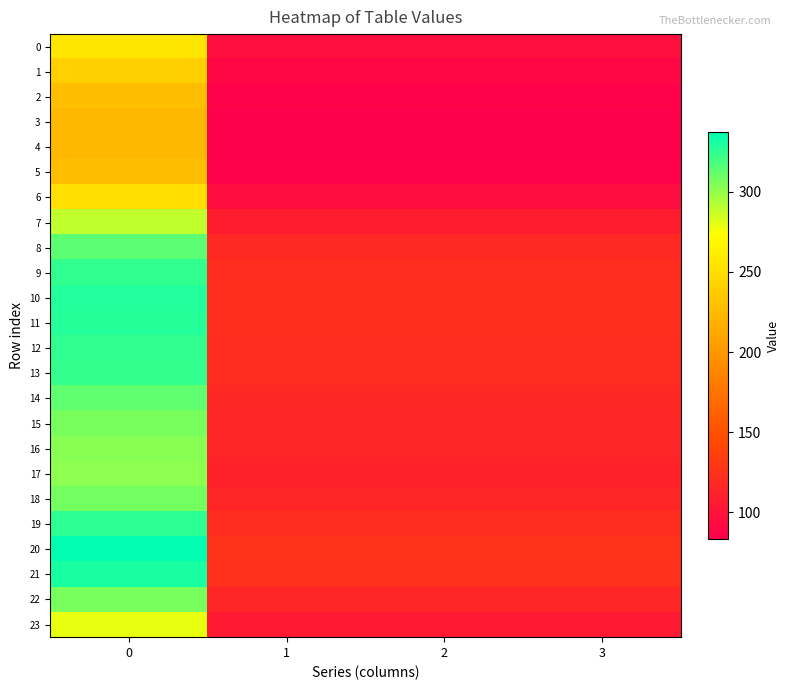

Between 1 and 3, which is larger?

1